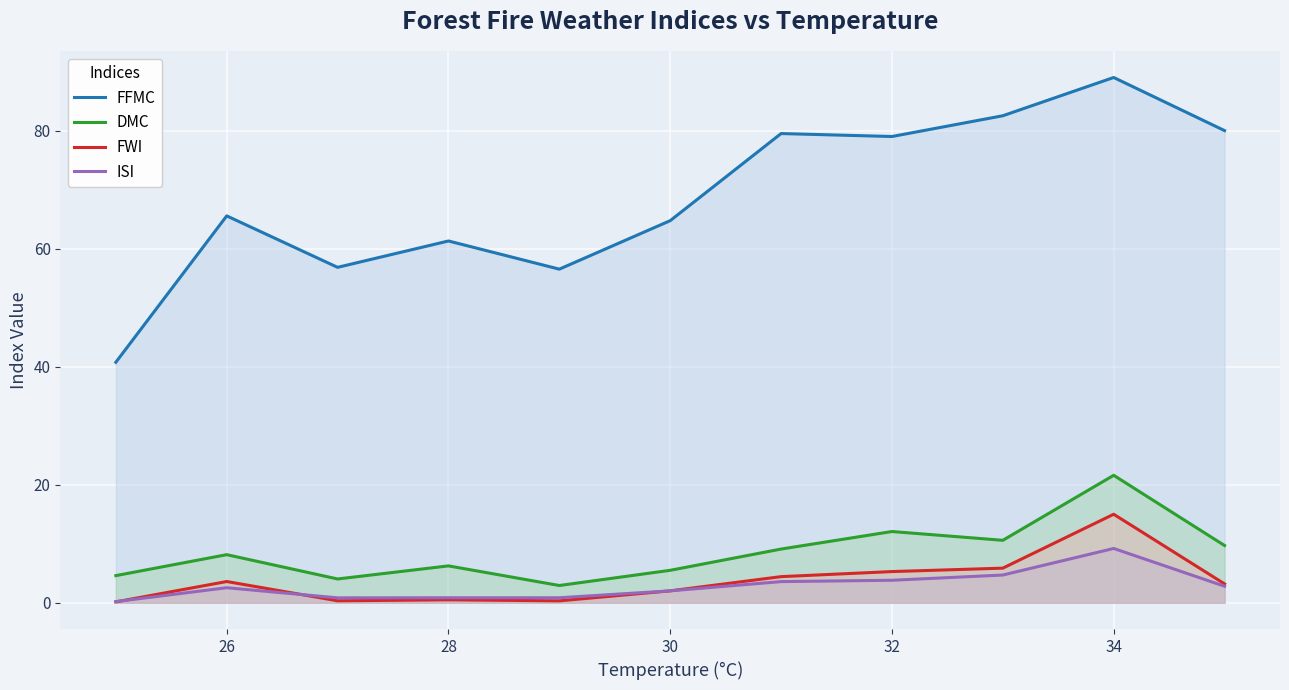

What is the minimum value shown in the chart?

0.1